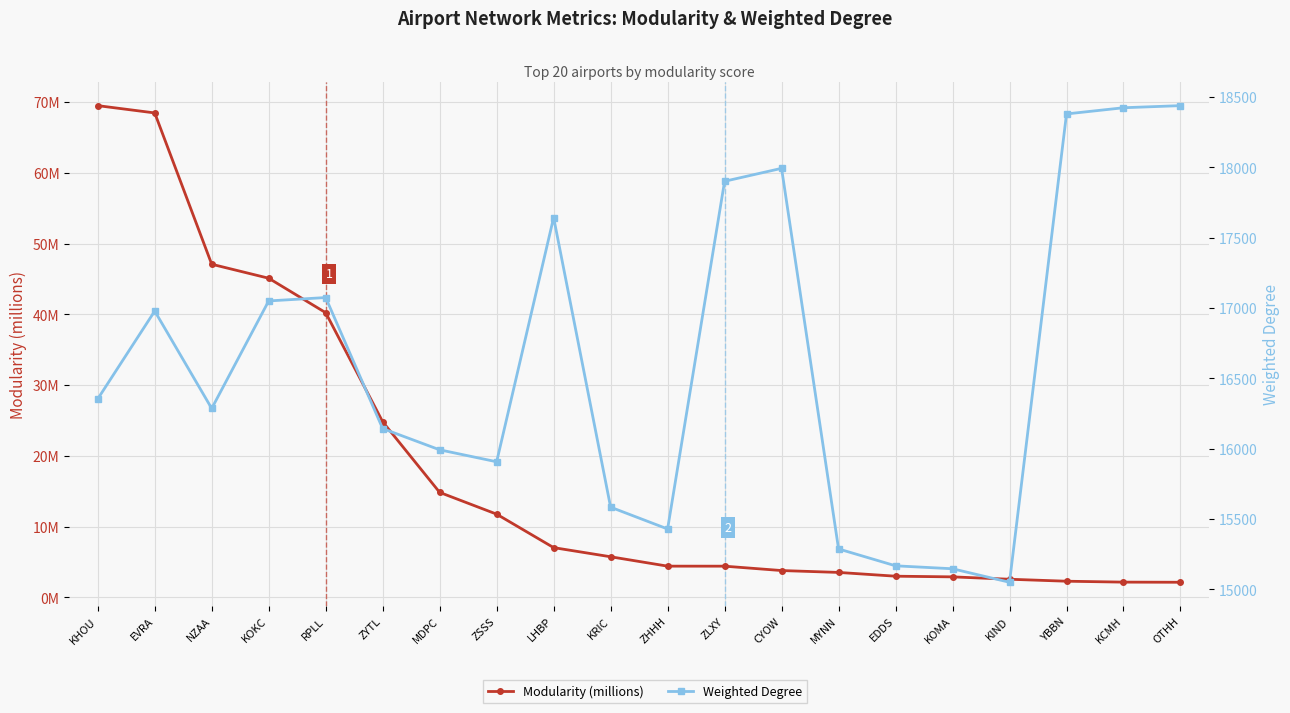

True or false: Modularity (millions) has more than 1 interior local peaks.

False